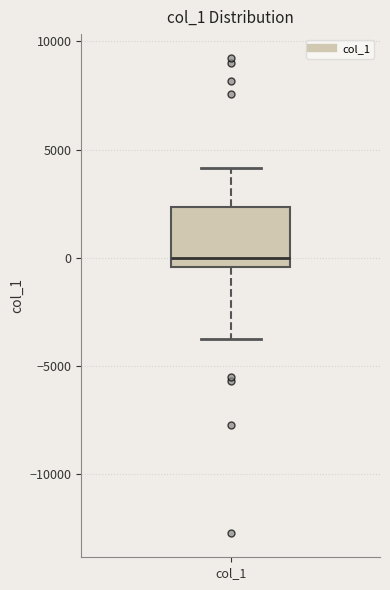

Read this box plot against the y-axis: the position of the median line, the range covered by the box, and the ends of both whiskers. The values are not printed on the chart, so give them approximately, as read against the axis.

median 0, box -500 to 2500, whiskers -4000 to 4000